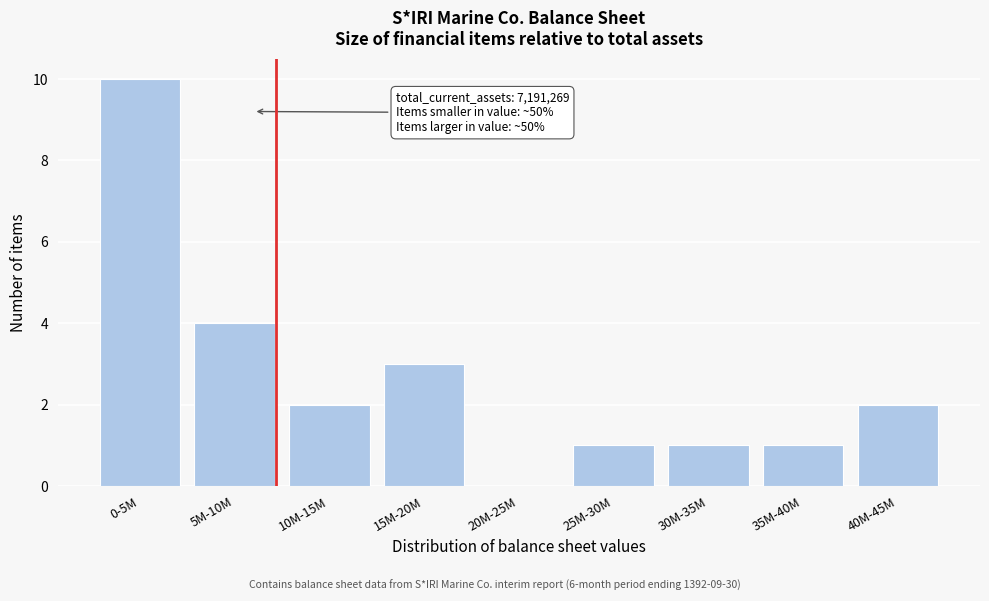

Reading left to right, transcribe all the data shown in this chart.

0-5M=10	5M-10M=4	10M-15M=2	15M-20M=3	20M-25M=0	25M-30M=1	30M-35M=1	35M-40M=1	40M-45M=2